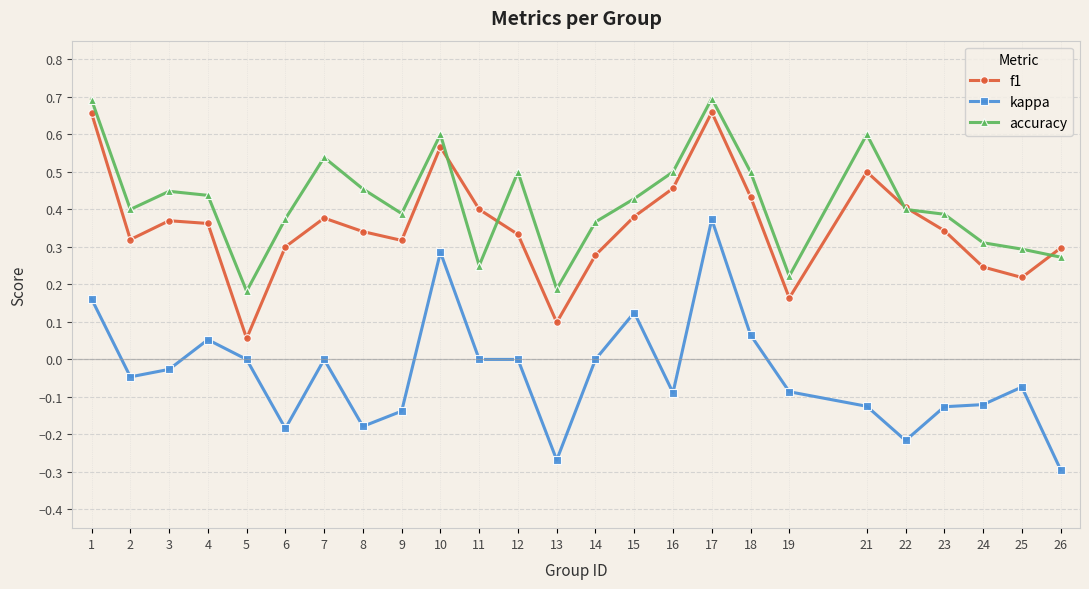

Which series has the largest range (max minus min)?

kappa